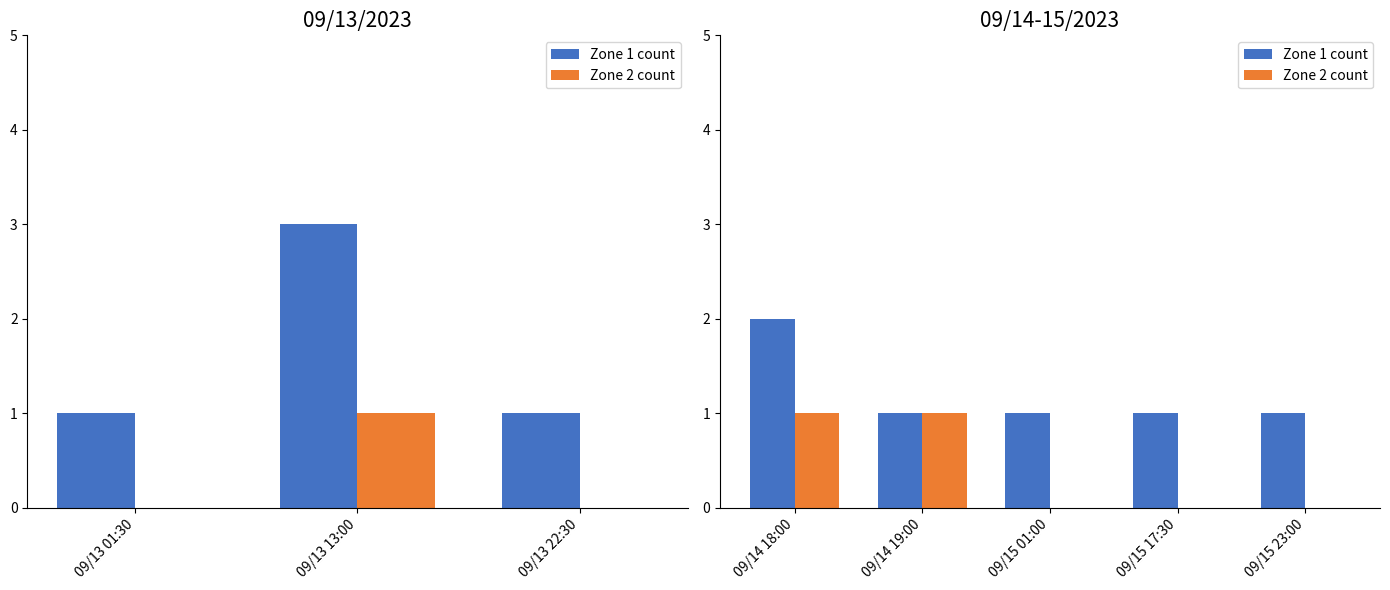

List the series in order of their overall mean, highest first.

Zone 1 count, Zone 2 count